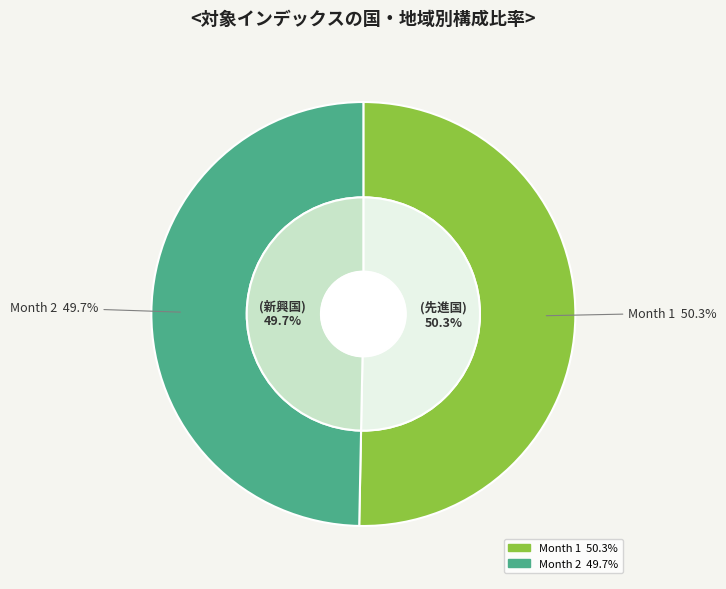

To the nearest percent, what portion does Month 1 represent?

50%